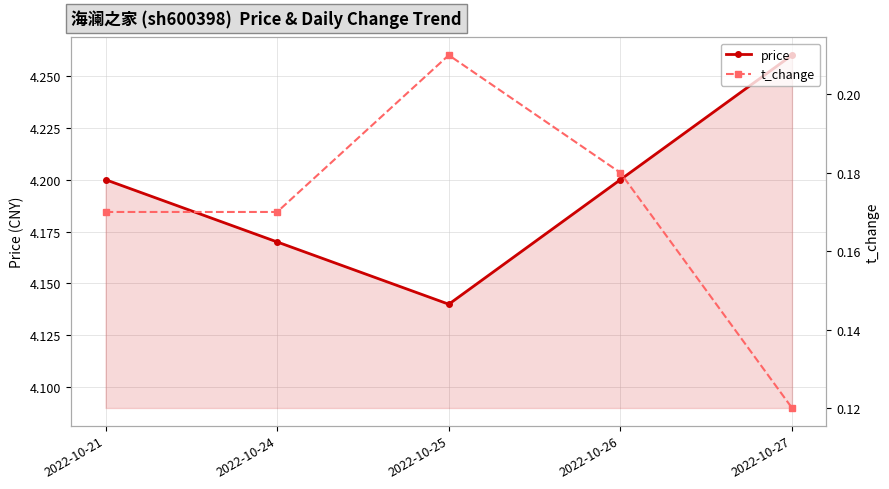

Count the price values in the range 4 to 5.

5